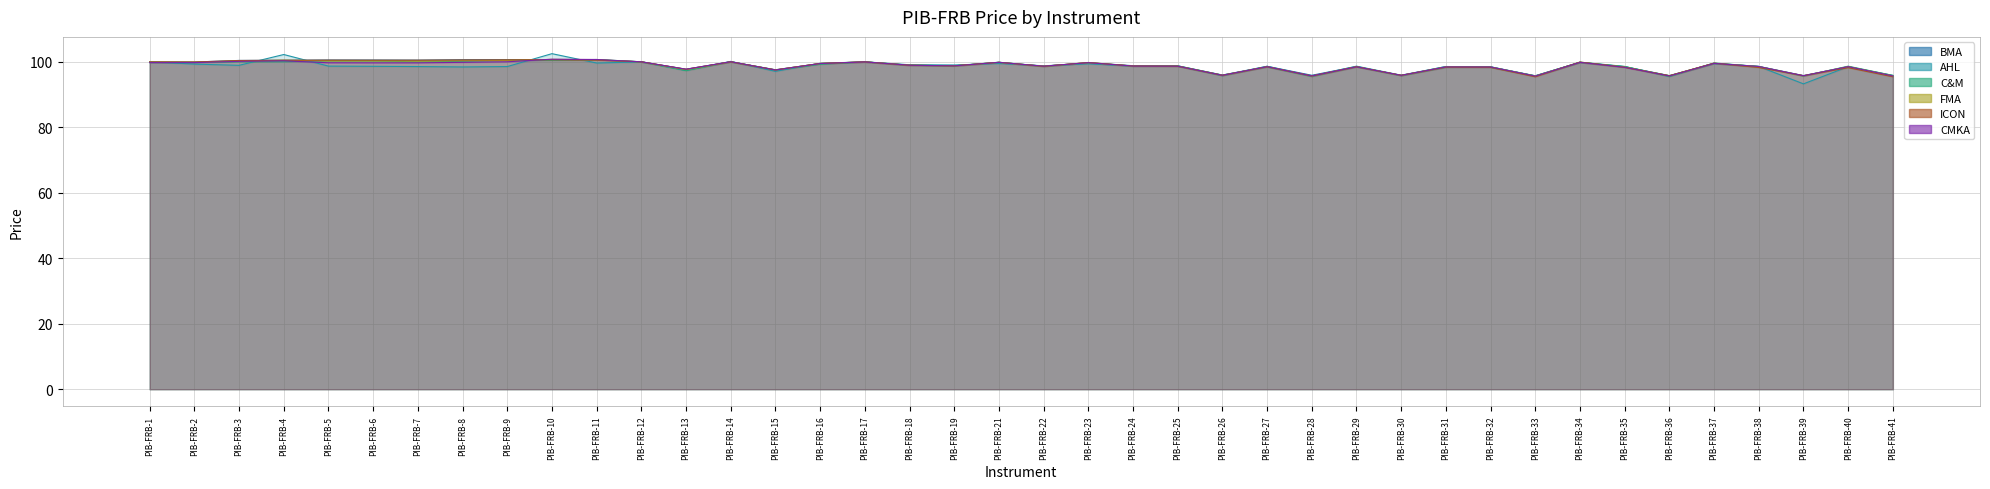

Reading left to right, extract all data points from this chart.

BMA: 100.0	99.9	100.4	100.5	100.5	100.5	100.5	100.6	100.6	100.7	100.6	100.0	97.7	100.0	97.5	99.5	100.0	98.9	98.8	99.8	98.7	99.7	98.8	98.8	95.9	98.6	95.9	98.5	95.8	98.5	98.4	95.7	99.8	98.5	95.7	99.5	98.6	95.8	98.5	95.7
AHL: 100.0	99.3	98.9	102.2	98.7	98.6	98.5	98.4	98.5	102.5	99.6	100.0	97.3	100.1	97.1	99.5	100.0	99.1	99.0	99.5	98.8	99.4	98.7	98.7	95.7	98.6	95.6	98.6	95.9	98.5	98.5	95.6	99.8	98.5	95.7	99.4	98.5	93.2	98.5	95.8
C&M: 99.7	99.7	100.0	100.0	100.3	100.2	100.0	100.1	100.4	100.5	100.7	100.0	97.3	100.0	97.5	99.2	100.0	99.0	98.8	99.8	98.6	99.7	98.7	98.7	95.9	98.4	95.5	98.5	95.8	98.3	98.3	95.7	99.9	98.6	95.5	99.6	98.5	95.6	98.6	95.8
FMA: 99.9	99.8	100.2	100.5	100.2	100.2	100.2	100.3	100.4	100.7	100.6	100.0	97.6	100.0	97.5	99.5	100.0	98.9	98.7	99.8	98.6	99.7	98.7	98.7	95.9	98.5	95.6	98.5	95.8	98.4	98.4	95.6	99.8	98.4	95.7	99.5	98.5	95.7	98.5	95.7
ICON: 99.9	99.9	100.4	100.4	100.5	100.5	100.5	100.5	100.6	100.6	100.5	100.0	97.7	100.0	97.5	99.5	100.0	98.9	98.8	99.8	98.6	99.8	98.7	98.6	95.8	98.5	95.6	98.5	95.8	98.3	98.3	95.4	99.9	98.3	95.7	99.5	98.2	95.7	98.2	95.4
CMKA: 99.7	99.7	100.1	100.3	99.7	99.7	99.7	99.8	100.0	100.8	100.7	100.0	97.7	100.0	97.5	99.5	99.9	98.9	98.7	99.8	98.6	99.7	98.7	98.7	95.9	98.5	95.6	98.5	95.8	98.4	98.4	95.6	99.8	98.3	95.6	99.5	98.5	95.7	98.5	95.7